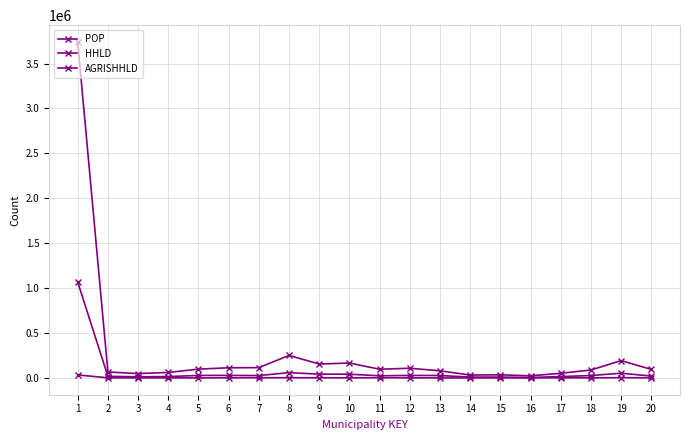

What is the difference between the second highest and second lowest values in the POP series?

218224